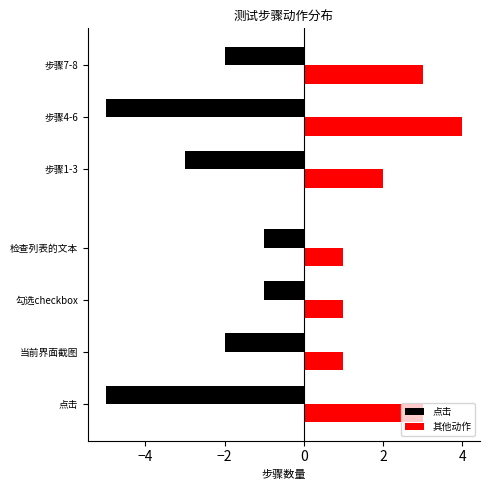

Rank the series at 检查列表的文本 from highest to lowest value.

其他动作, 点击